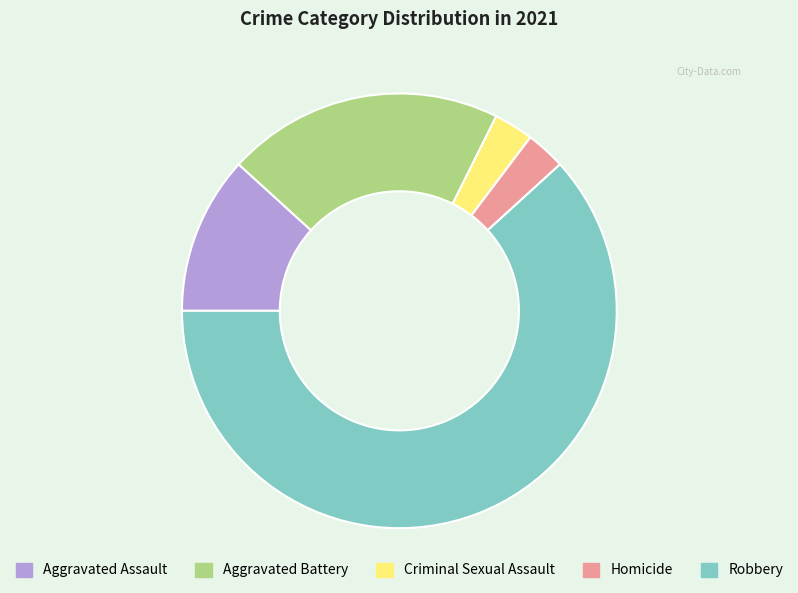

Which slice is the largest?

Robbery